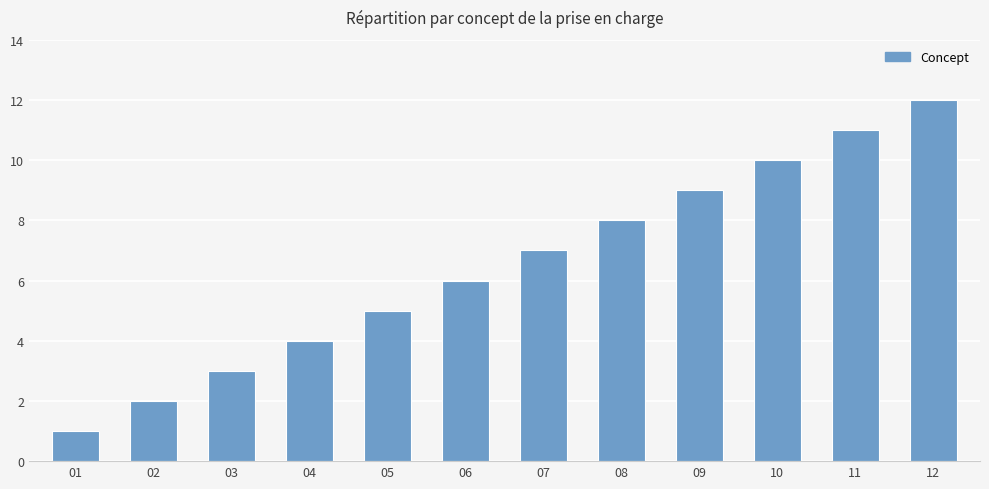

Approximately how many times larger is the value at 06 compared to 01?

6.0